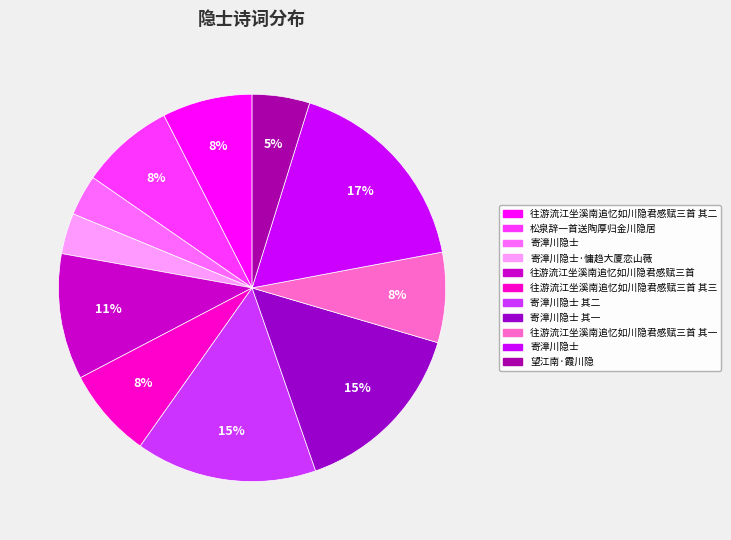

How many segments does this pie chart have?

11